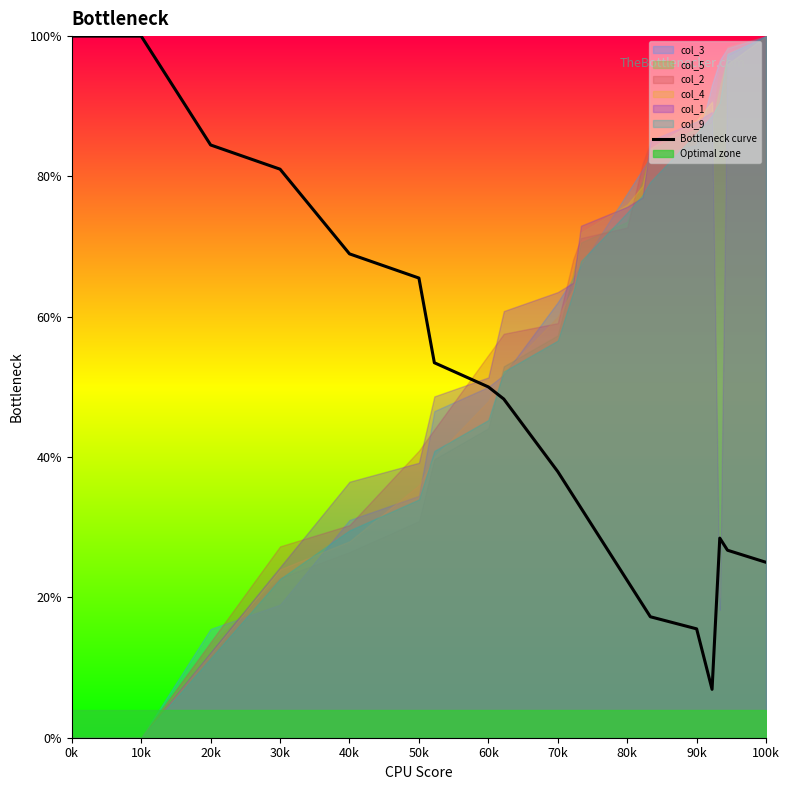

What is the label of the 20th point from the right?

0k